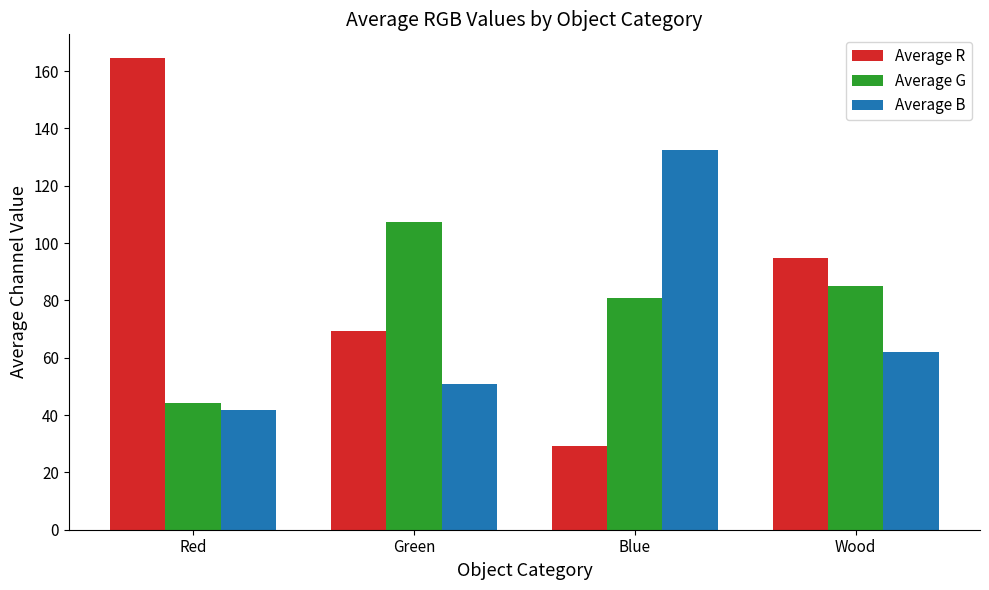

Rank the series at Red from highest to lowest value.

Average R, Average G, Average B